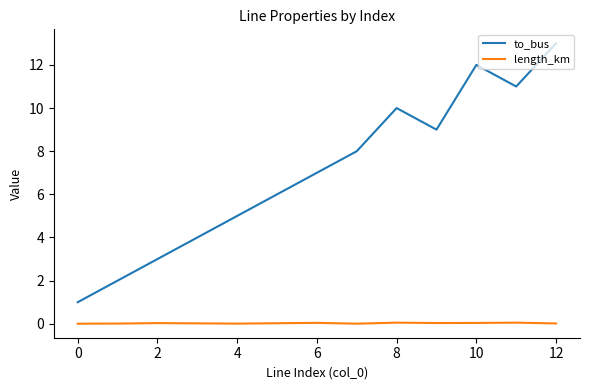

In to_bus, how many points are lower than both neighbors (excluding endpoints)?

2